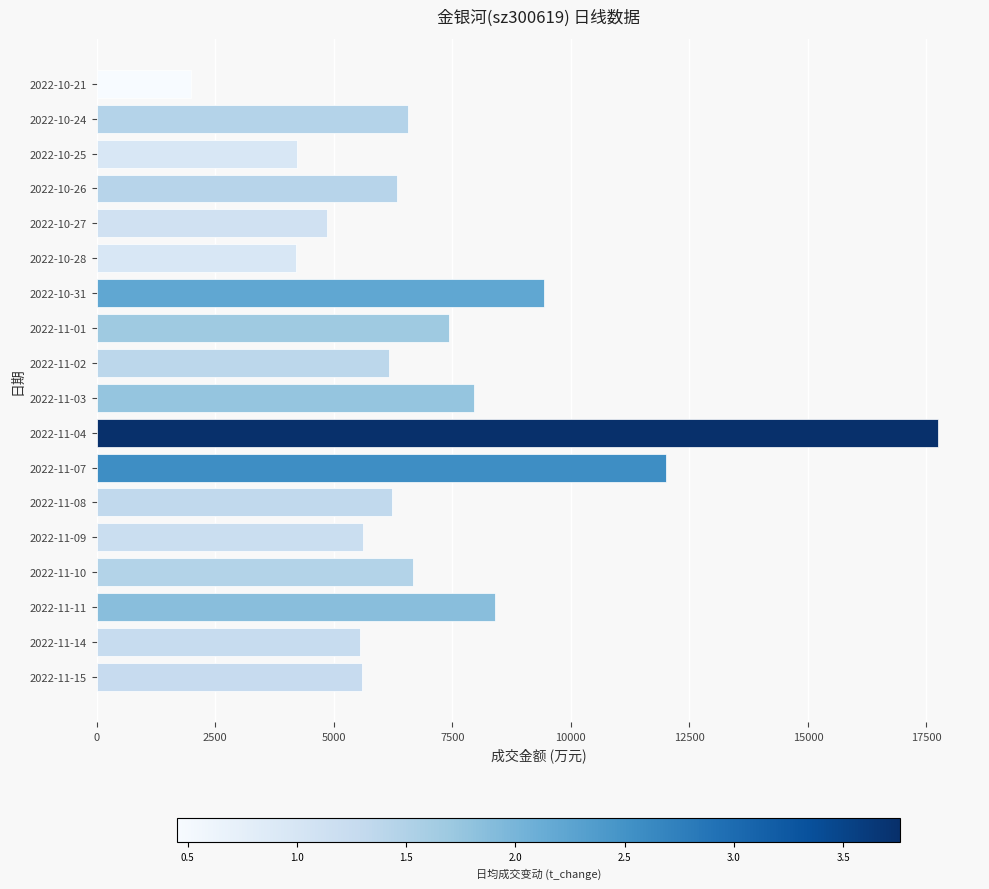

Between 2022-10-27 and 2022-10-26, which is larger?

2022-10-26